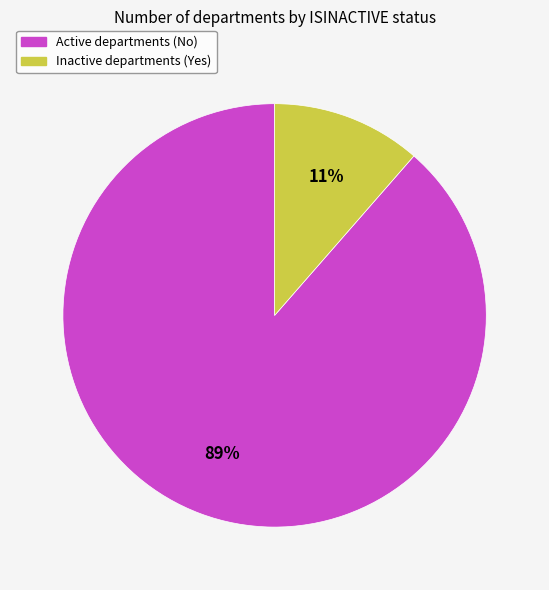

How many slices are in this pie chart?

2